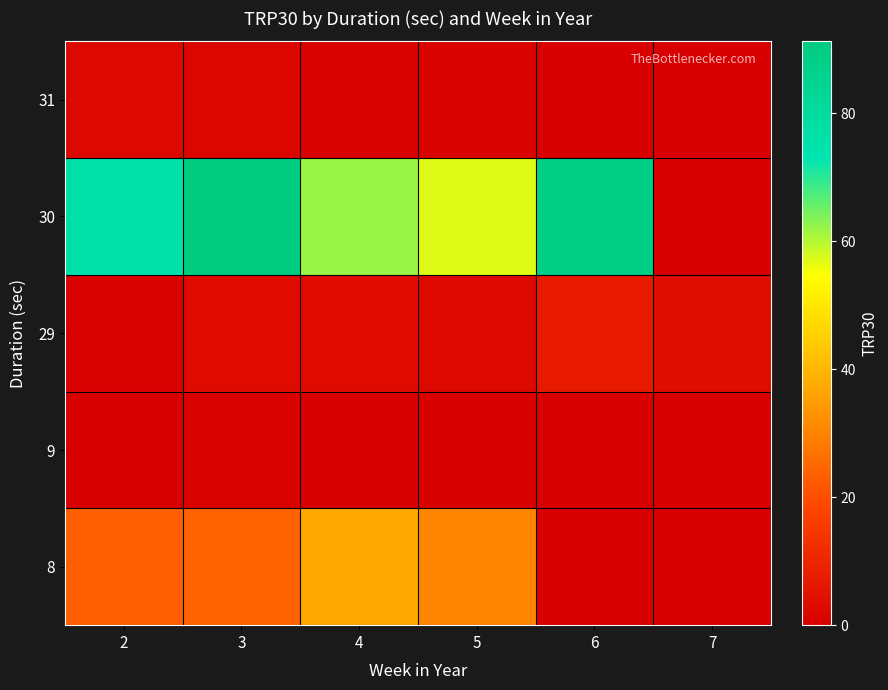

At which category does the chart reach its peak across all series?

3